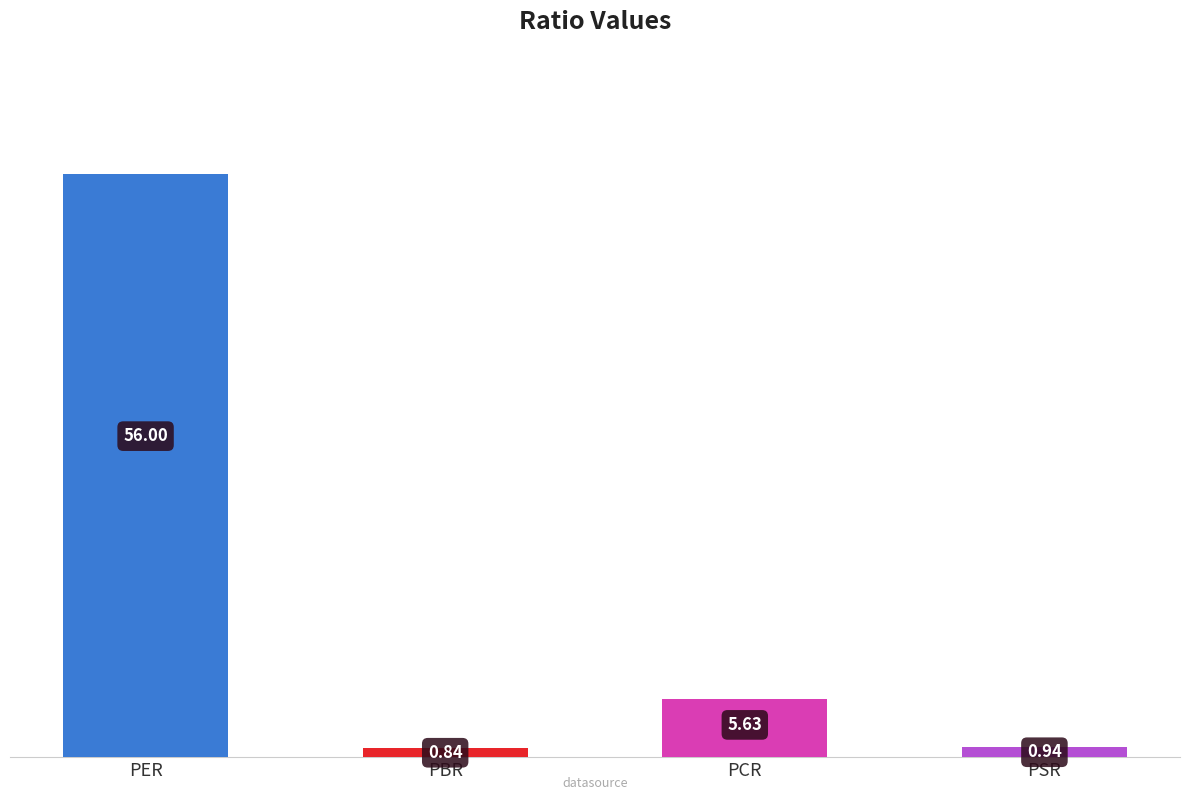

What is the change in value from PER to PBR?

-55.2